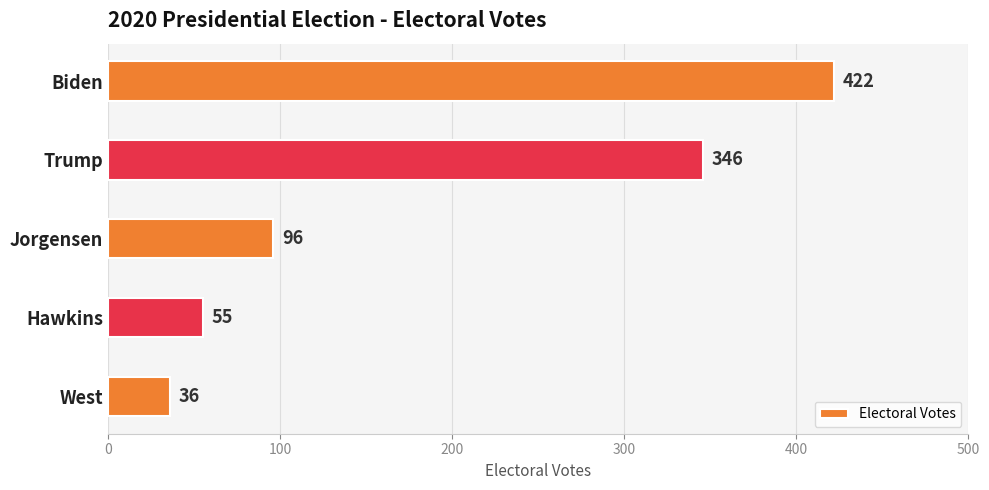

Reading top to bottom, transcribe all the data shown in this chart.

Biden=422	Trump=346	Jorgensen=96	Hawkins=55	West=36